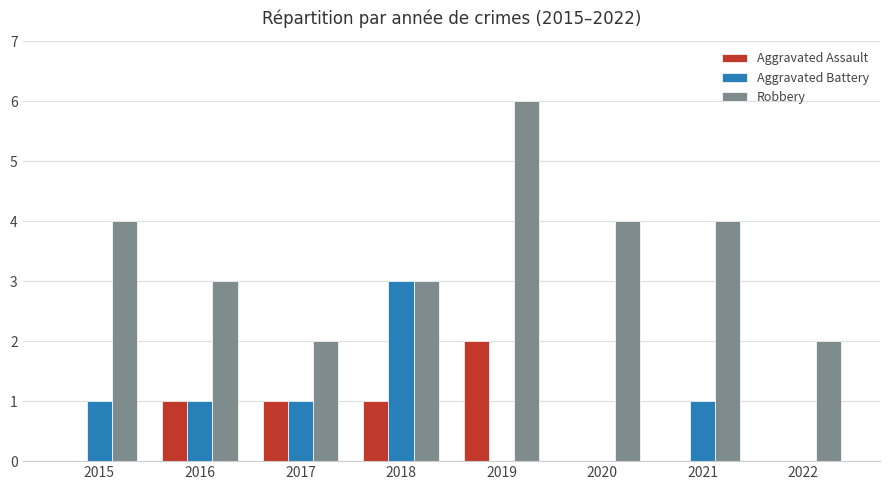

How many groups of bars are there?

8